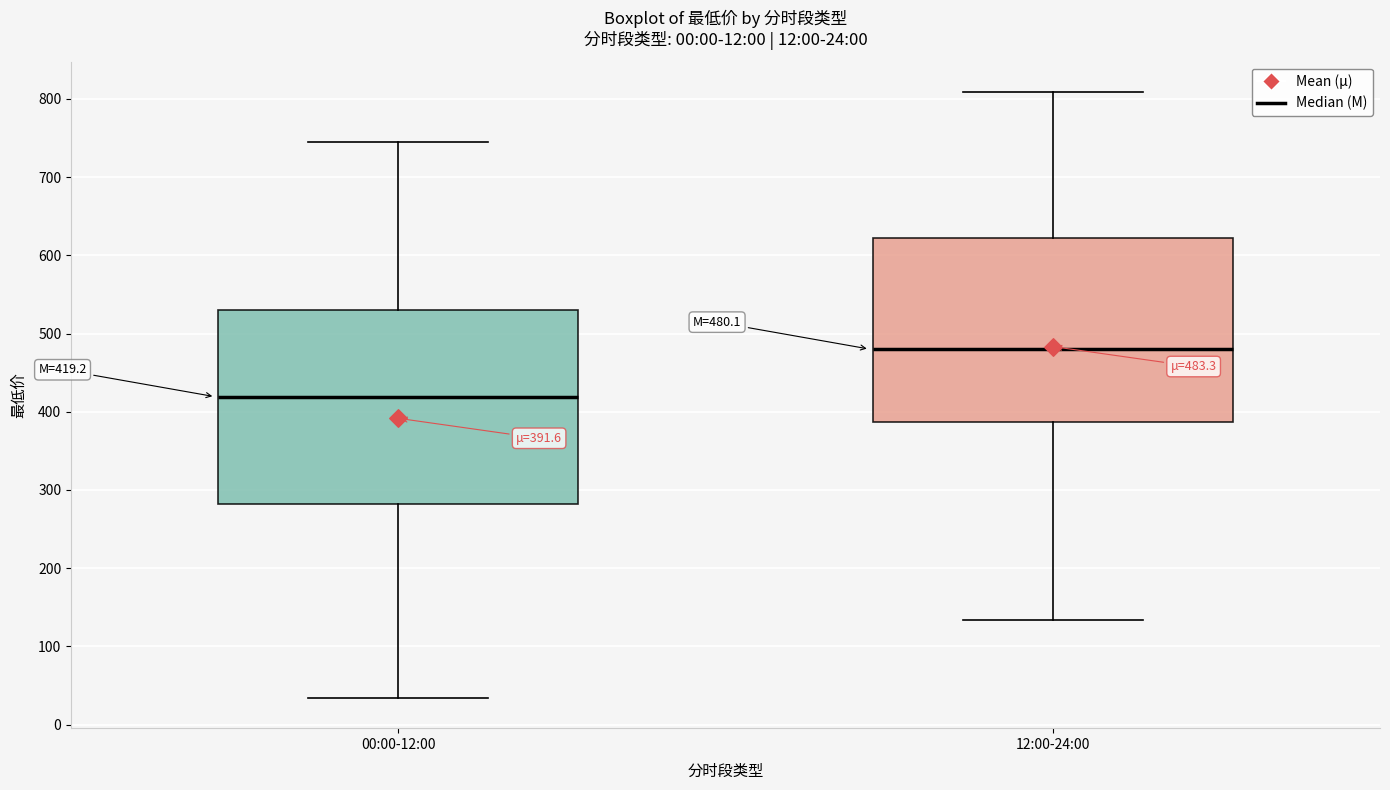

Which box has the highest median line?

12:00-24:00